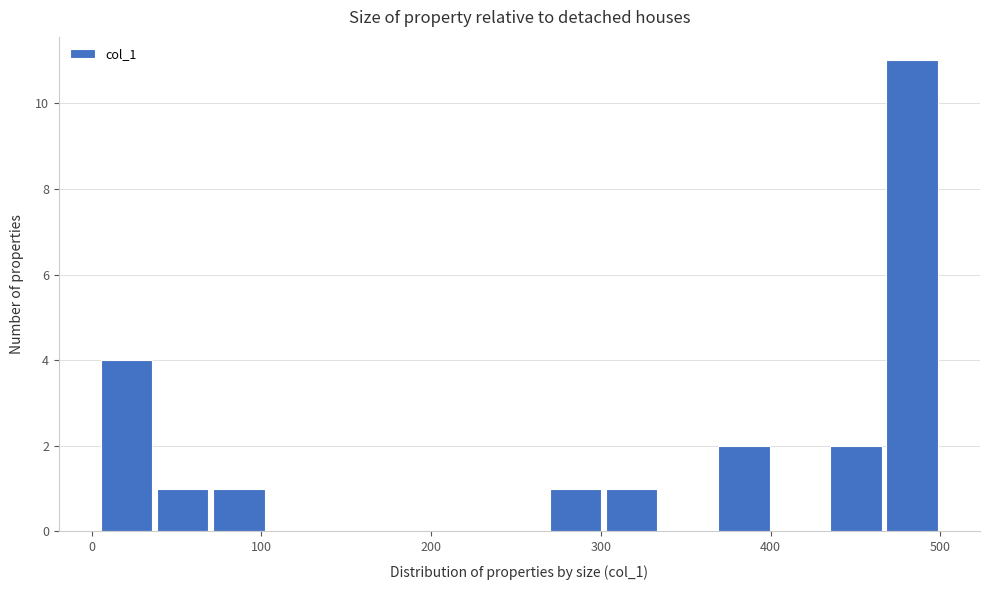

Around what value on the x-axis is the tallest bar? Give the approximate position of its centre, as read against the axis.

480